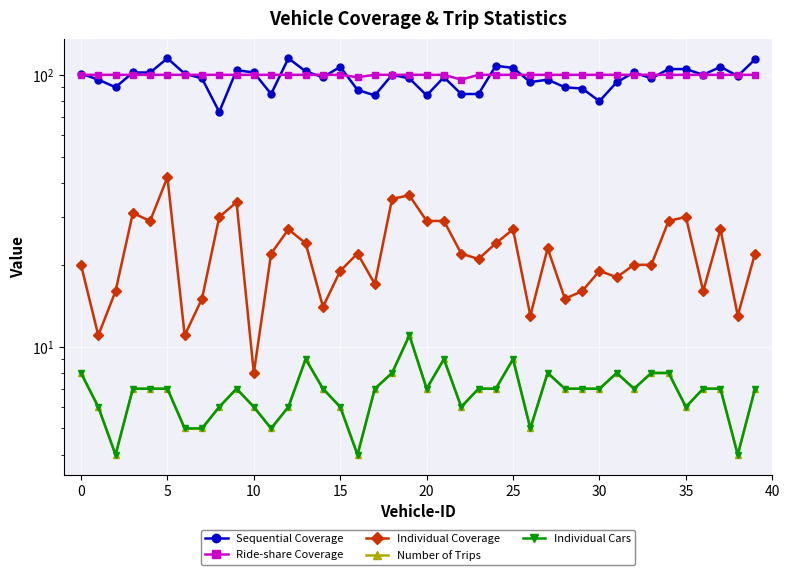

True or false: Individual Coverage has more than 0 points higher than both neighbors.

True